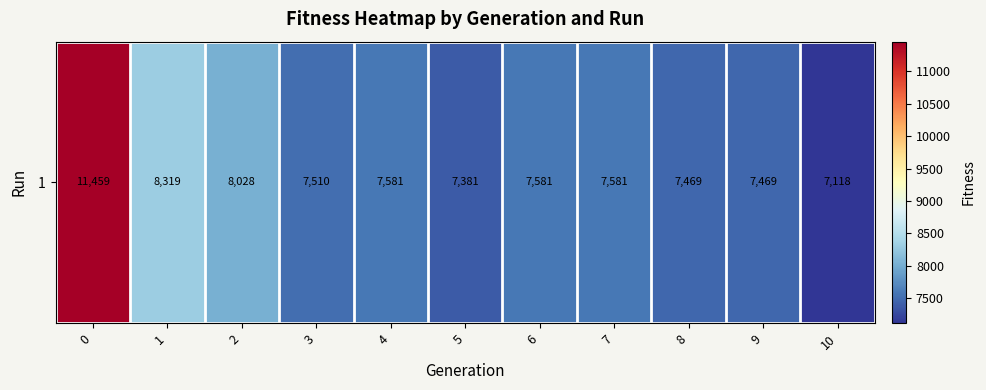

Approximately how many times larger is the value at 5 compared to 3?

1.0